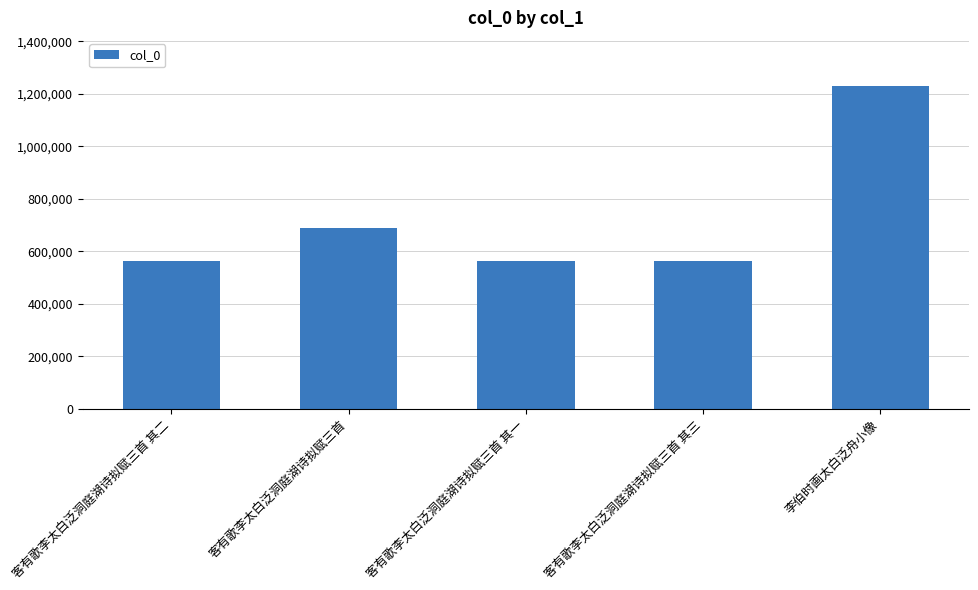

What is the ratio of the value at 客有歌李太白泛洞庭湖诗拟赋三首 其二 to the value at 客有歌李太白泛洞庭湖诗拟赋三首 其一?

1.0